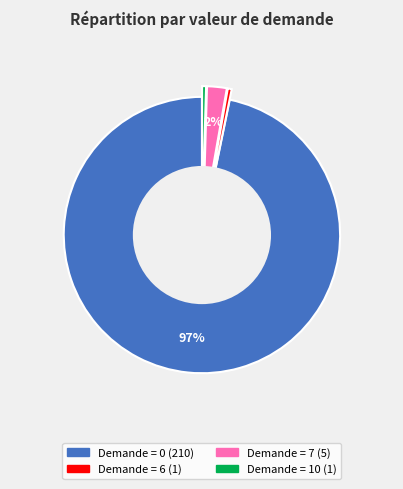

To the nearest percent, what is the average slice percentage?

25%